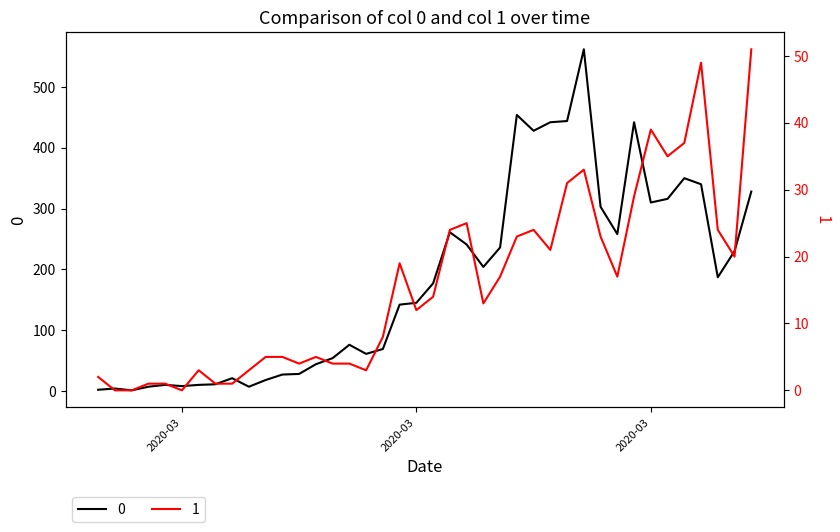

List the labels in order of 1 value, largest first.

2020-04-06, 2020-04-03, 2020-03-31, 2020-04-02, 2020-04-01, 2020-03-27, 2020-03-26, 2020-03-30, 2020-03-20, 2020-03-19, 2020-03-24, 2020-04-04, 2020-03-23, 2020-03-28, 2020-03-25, 2020-04-05, 2020-03-16, 2020-03-22, 2020-03-29, 2020-03-18, 2020-03-21, 2020-03-17, 2020-03-15, 2020-03-08, 2020-03-09, 2020-03-11, 2020-03-10, 2020-03-12, 2020-03-13, 2020-03-04, 2020-03-07, 2020-03-14, 2020-02-27, 2020-03-01, 2020-03-02, 2020-03-05, 2020-03-06, 2020-02-28, 2020-02-29, 2020-03-03